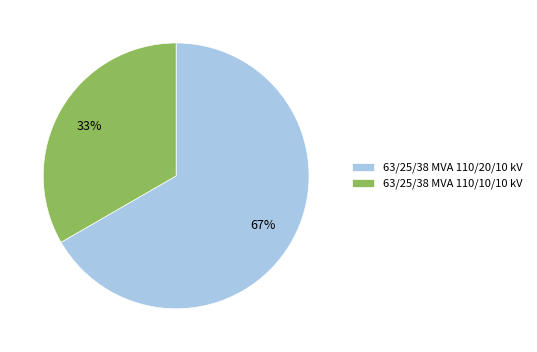

Rank the categories by value from lowest to highest.

63/25/38 MVA 110/10/10 kV, 63/25/38 MVA 110/20/10 kV